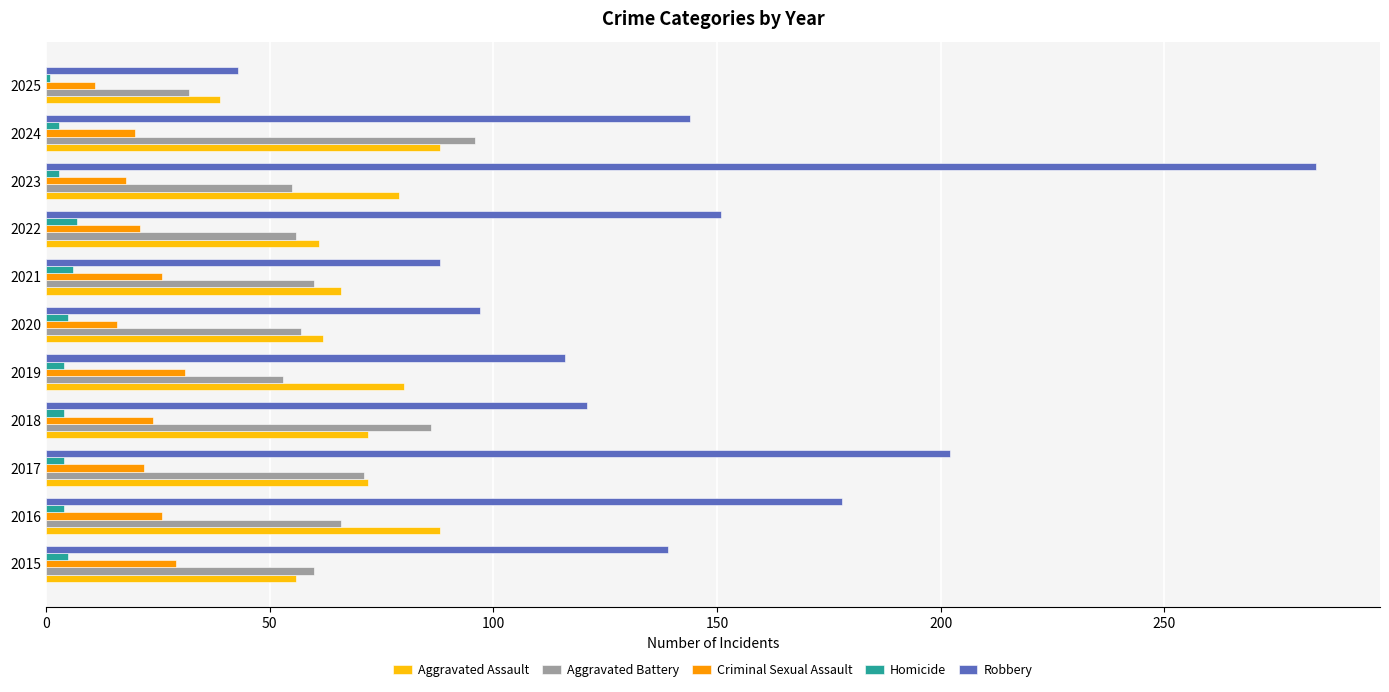

Is it true that Homicide equals 3 at 2024?

True